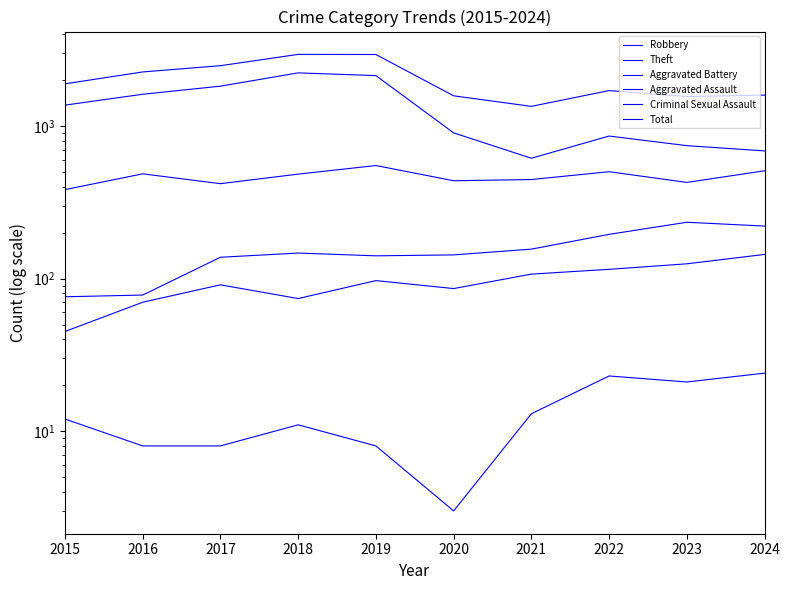

How many categories are shown in the chart?

10